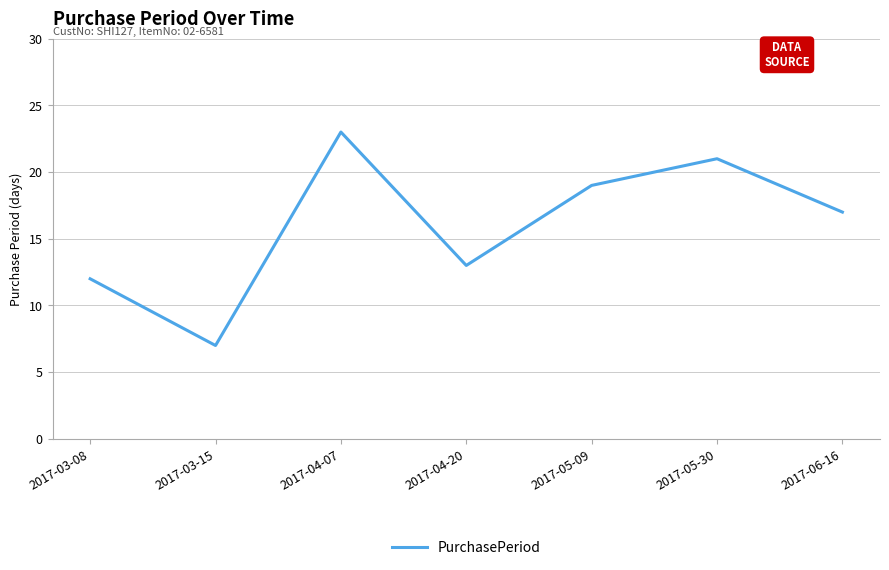

Which category has the highest value across all series?

2017-04-07